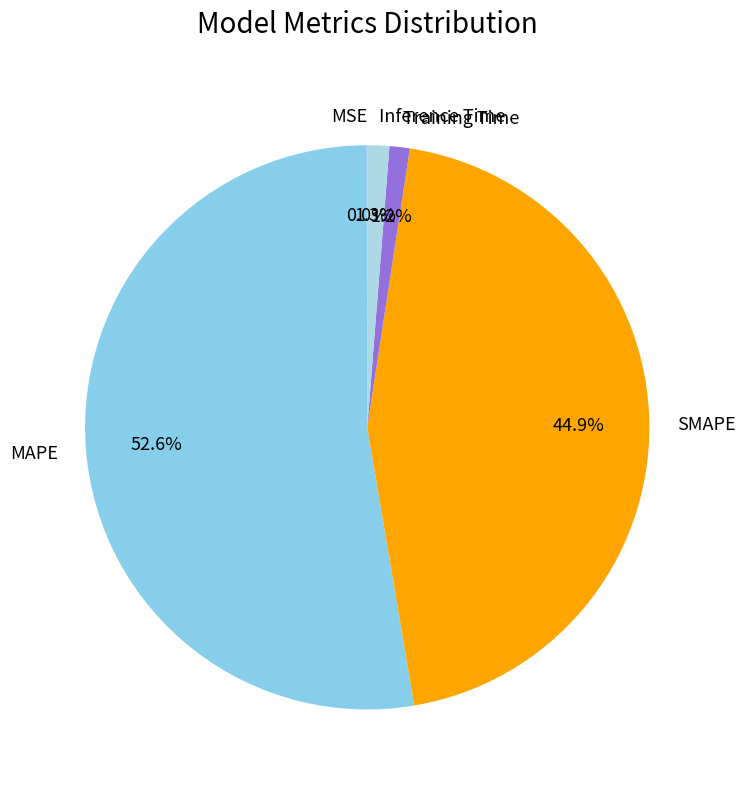

What percentage is the Training Time slice, to the nearest percent?

1%